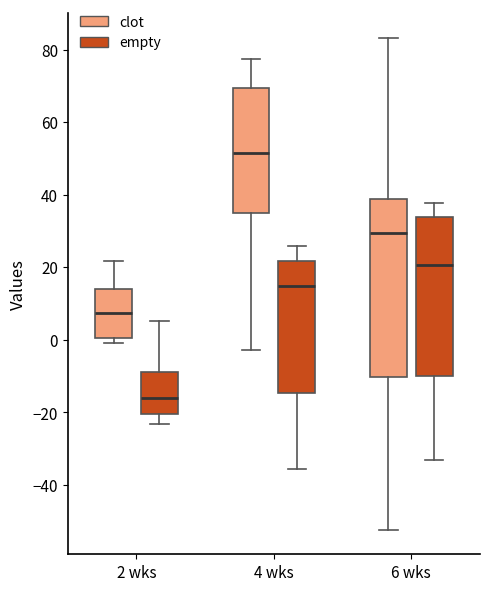

Which box is the tallest, from its lower edge to its upper edge?

6 wks (clot)